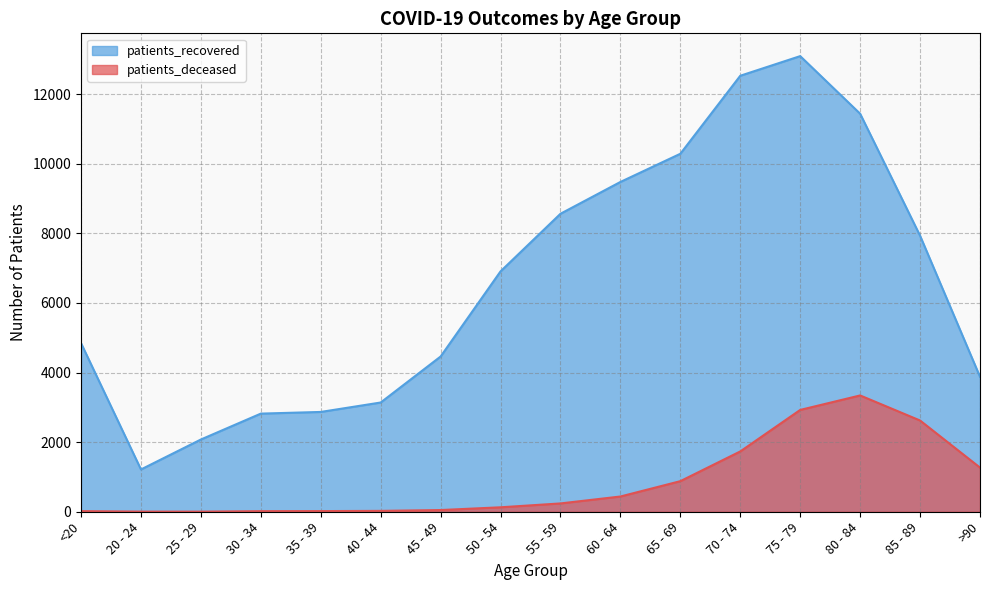

What is the maximum value shown in the chart?

13093